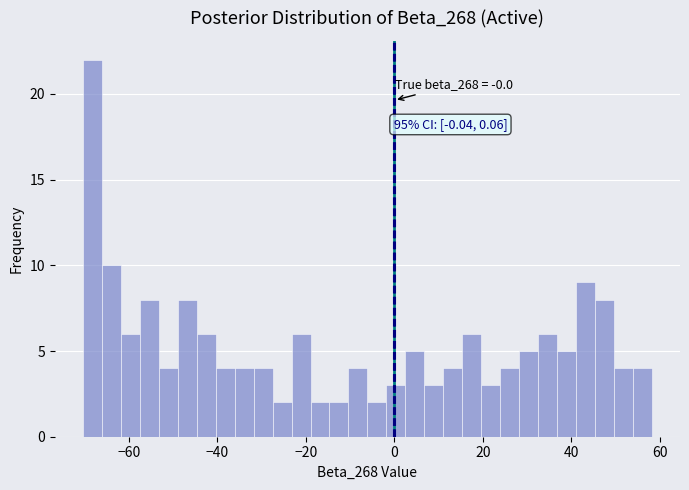

Around what value on the x-axis is the tallest bar? Give the approximate position of its centre, as read against the axis.

-68